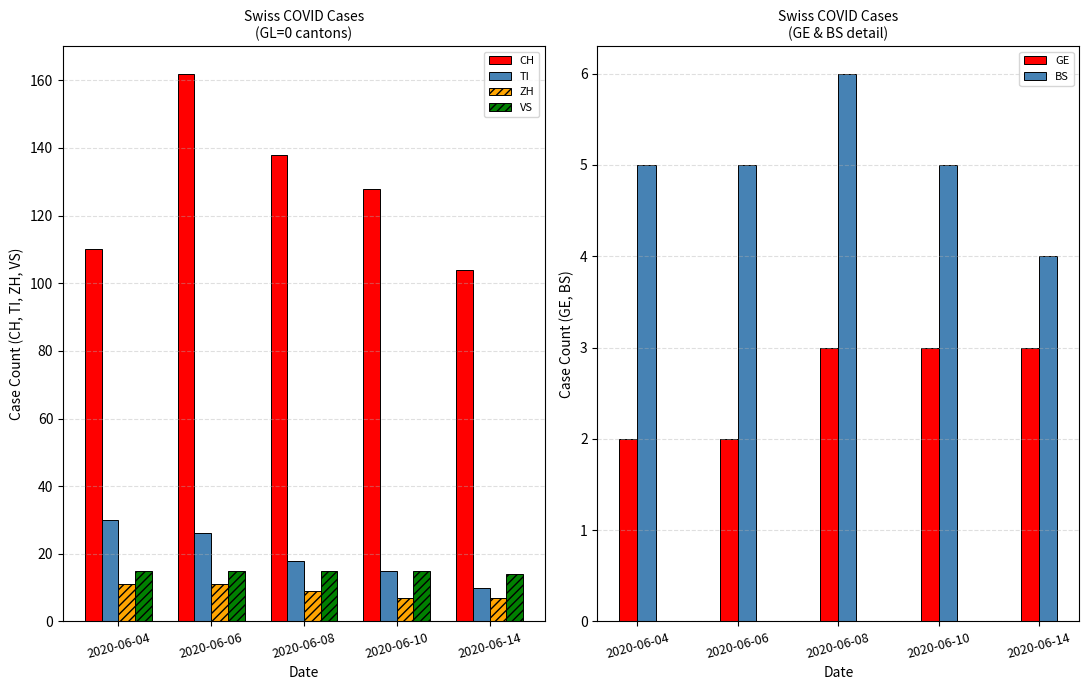

At which label does CH reach its minimum?

2020-06-14